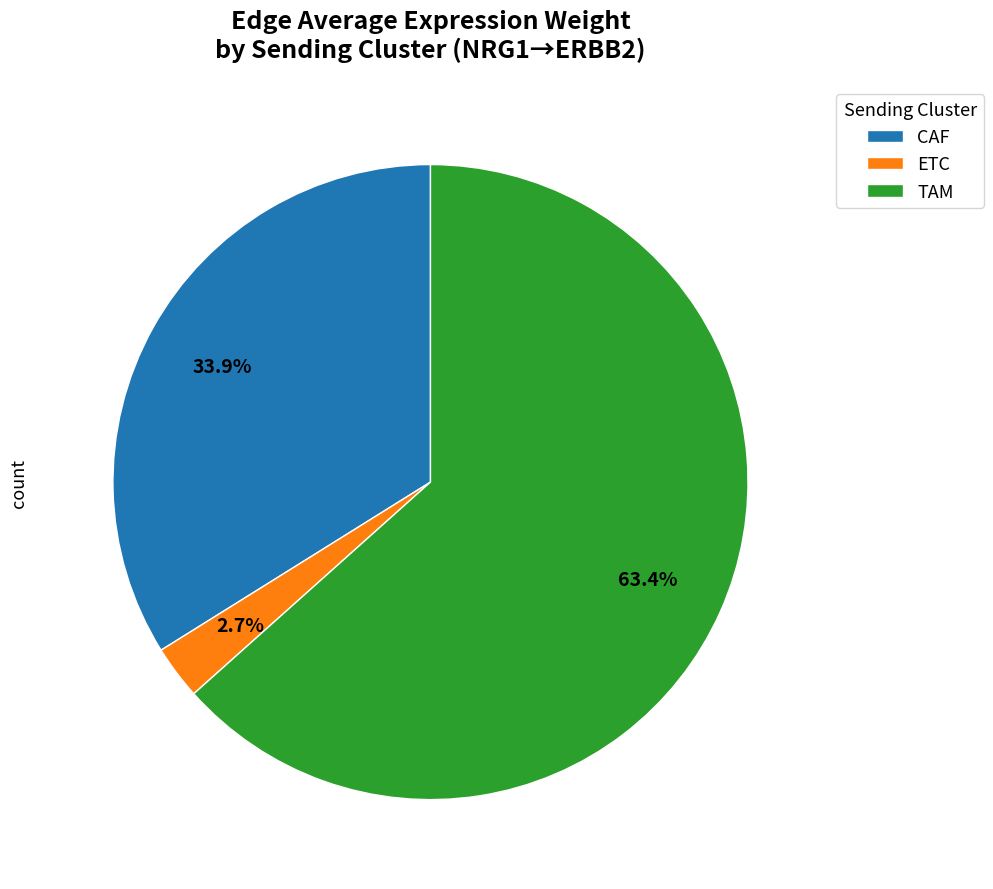

Rank the categories by value from highest to lowest.

TAM, CAF, ETC